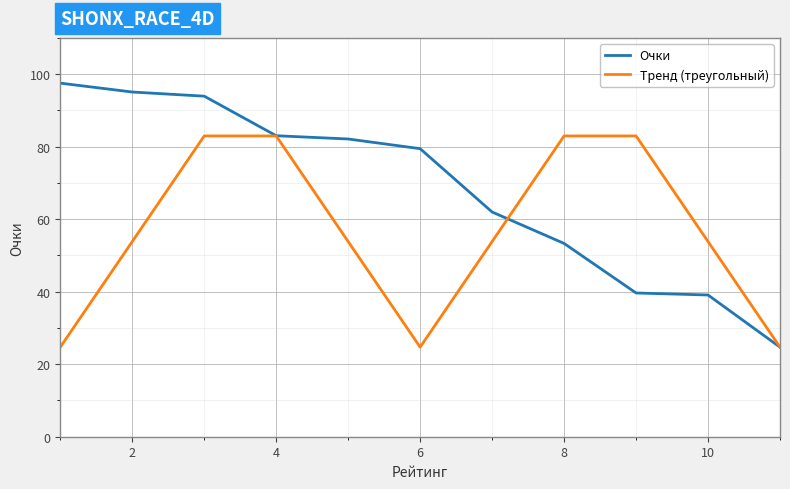

Is this an area chart (filled region under the line)?

No